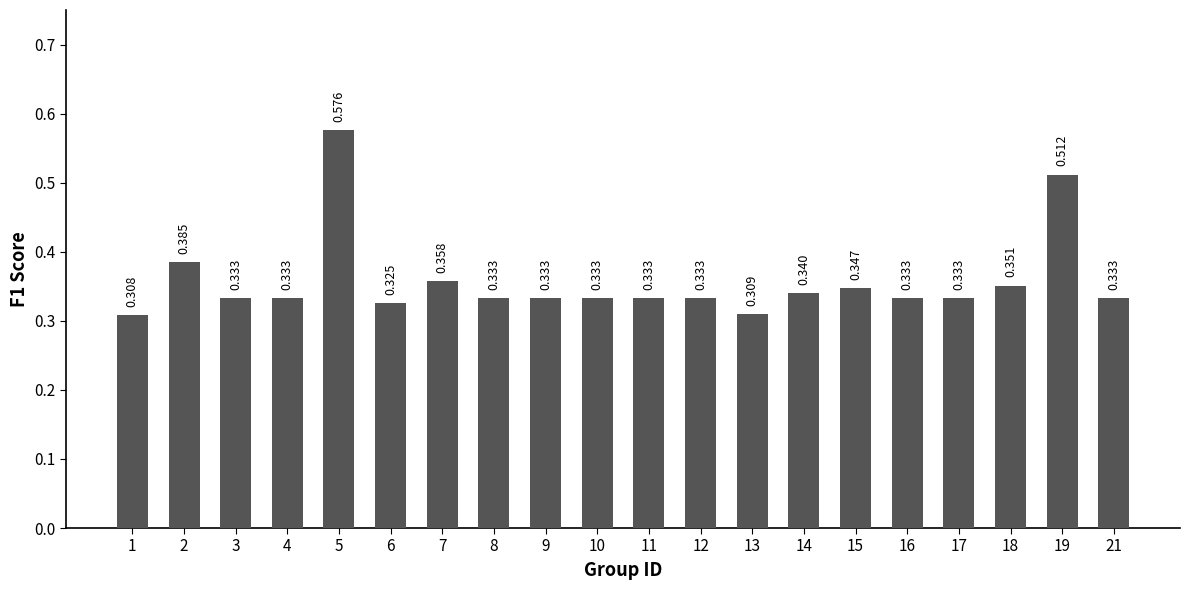

Reading left to right, list all the values displayed in this chart.

1=0.3	2=0.4	3=0.3	4=0.3	5=0.6	6=0.3	7=0.4	8=0.3	9=0.3	10=0.3	11=0.3	12=0.3	13=0.3	14=0.3	15=0.3	16=0.3	17=0.3	18=0.4	19=0.5	21=0.3